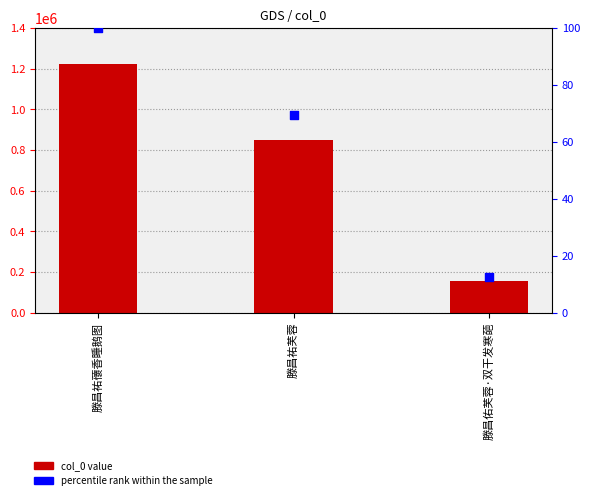

At how many categories does at least one series exceed 11006?

3